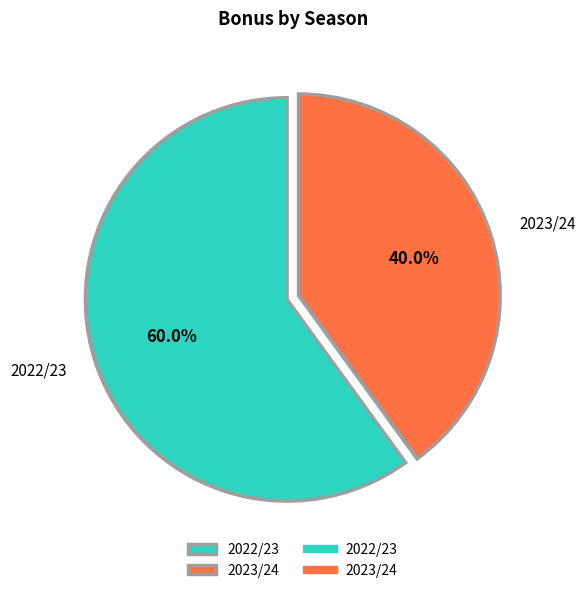

Count the number of slices in the pie.

2